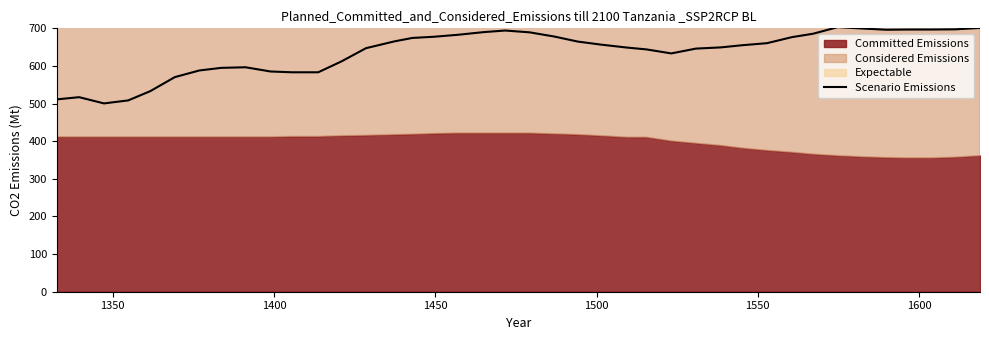

What is the difference between the second highest and minimum values?

200.6